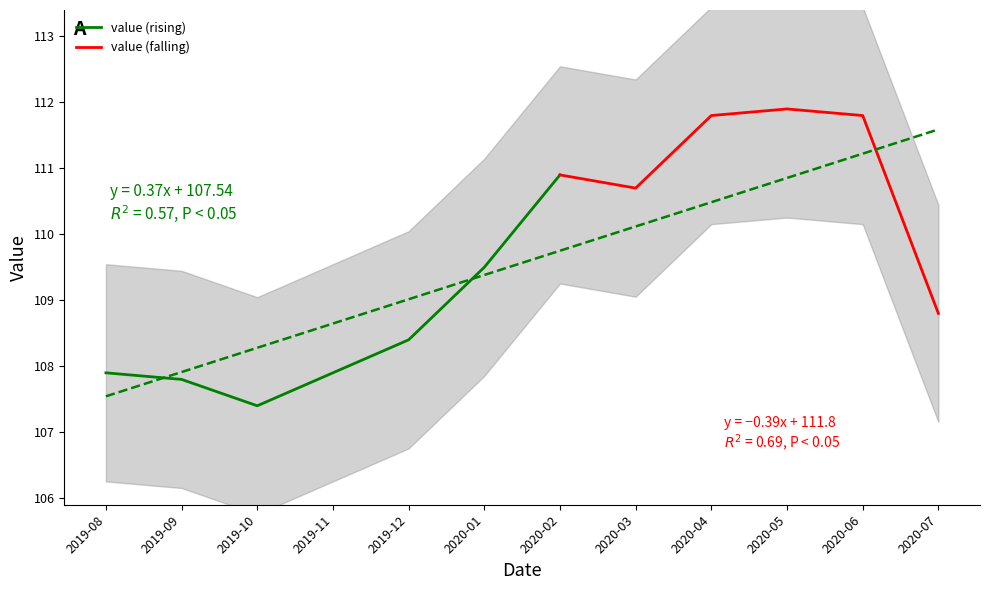

Reading right to left, what are all the values shown in this chart?

108.8	111.8	111.9	111.8	110.7	110.9	109.5	108.4	107.9	107.4	107.8	107.9